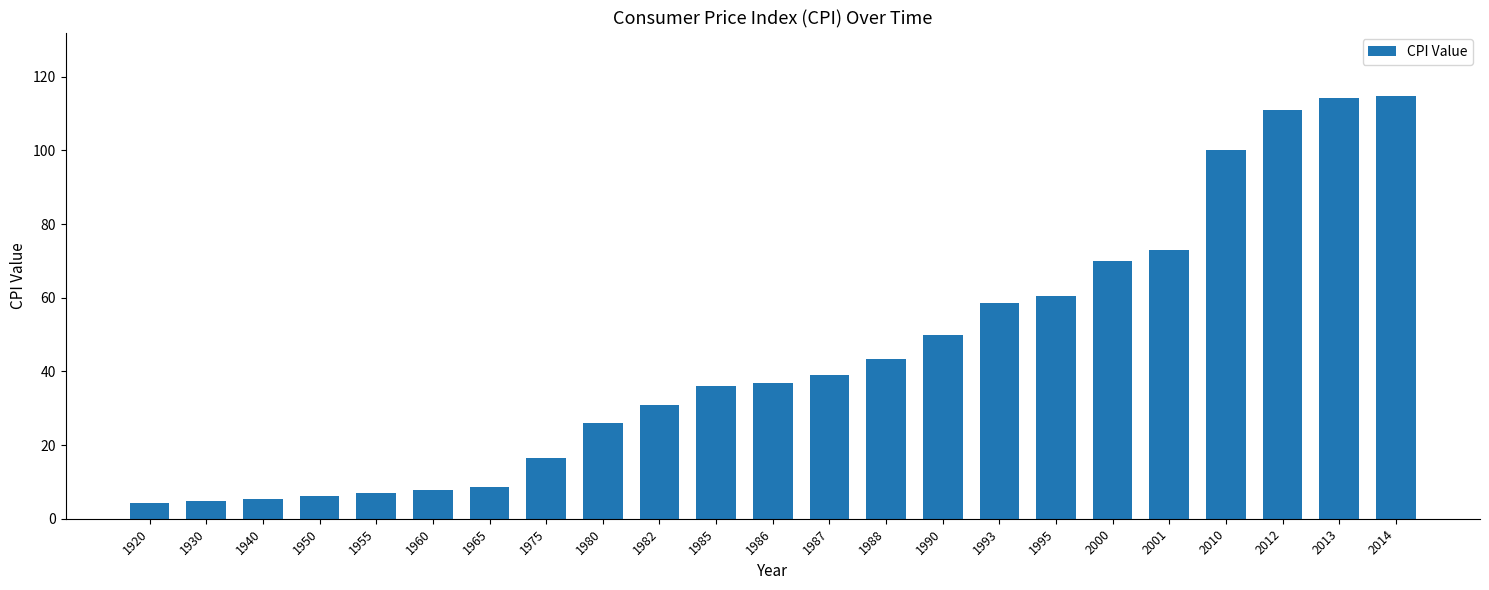

How many categories are shown in the chart?

23